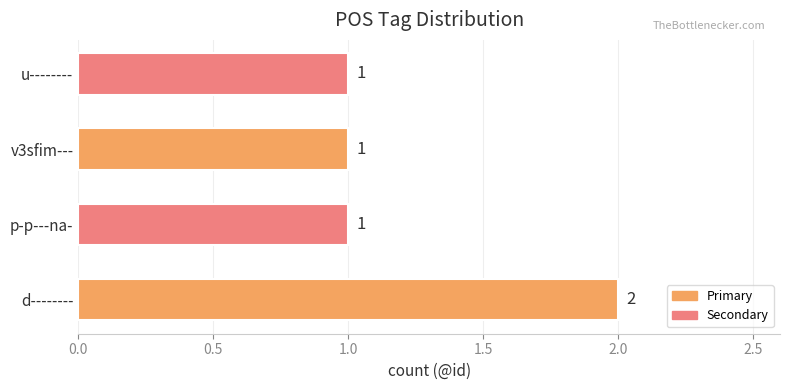

The chart shows a value of 0 at p-p---na-. True or false?

False